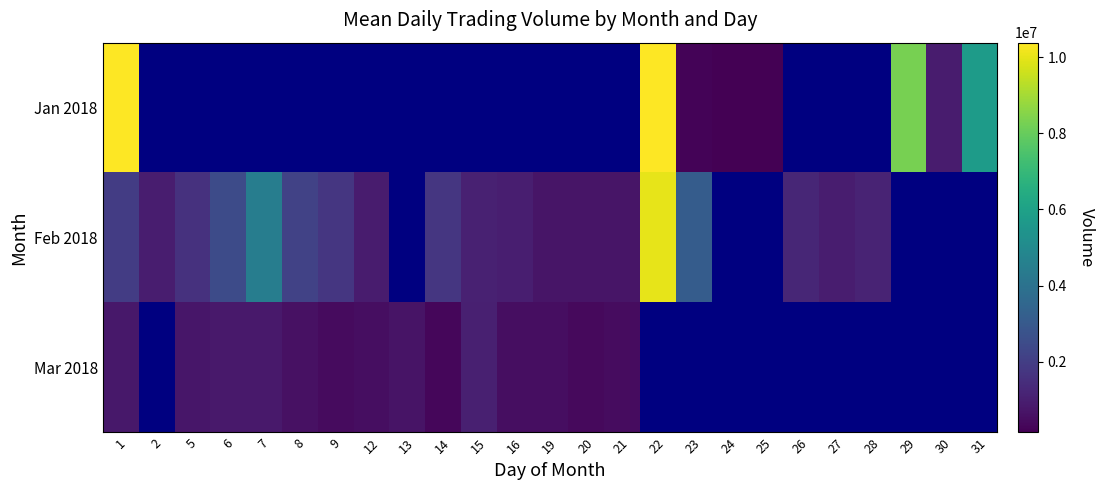

What is the greatest value displayed?

10382040.0